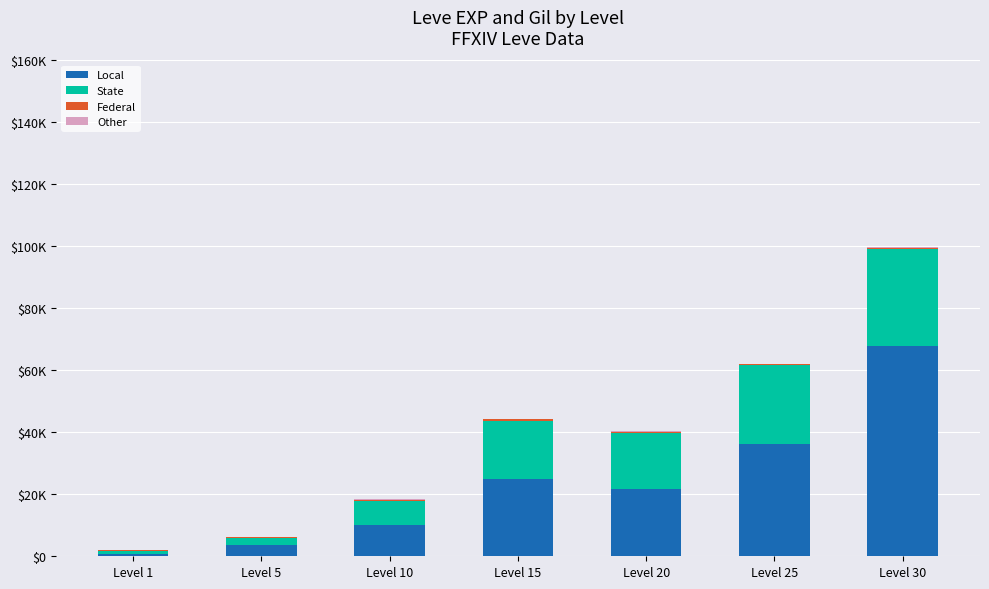

The value of Federal at Level 20 is 445. True or false?

False